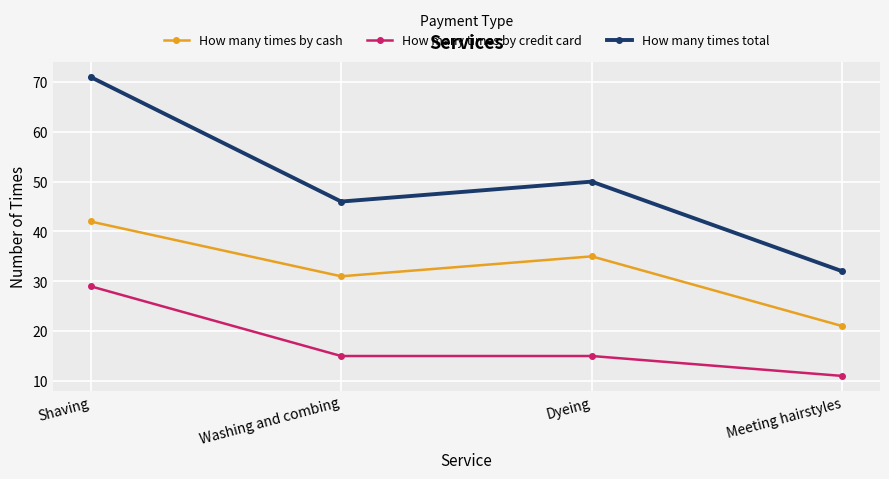

What is the label of the 3rd point from the right?

Washing and combing